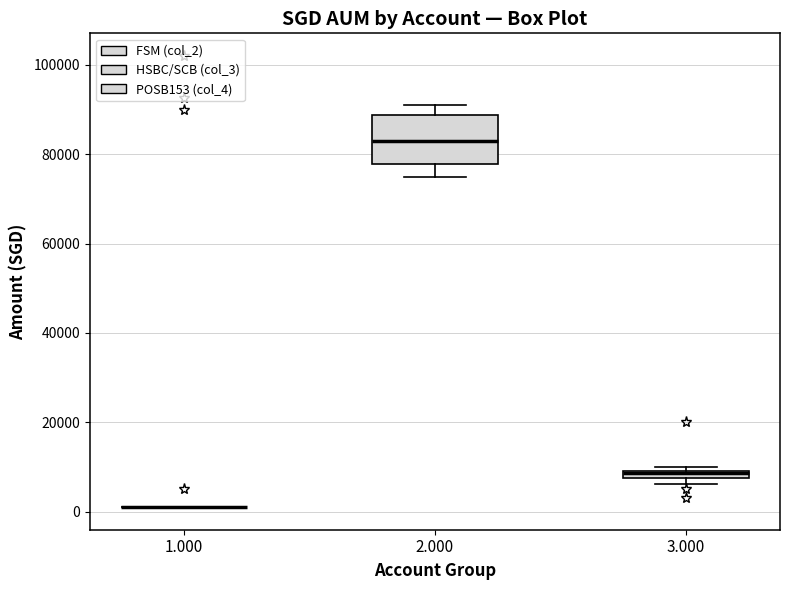

Where is the upper edge of the box at x = 3.000 on the y-axis? The values are not printed on the chart, so give them approximately, as read against the axis.

10000